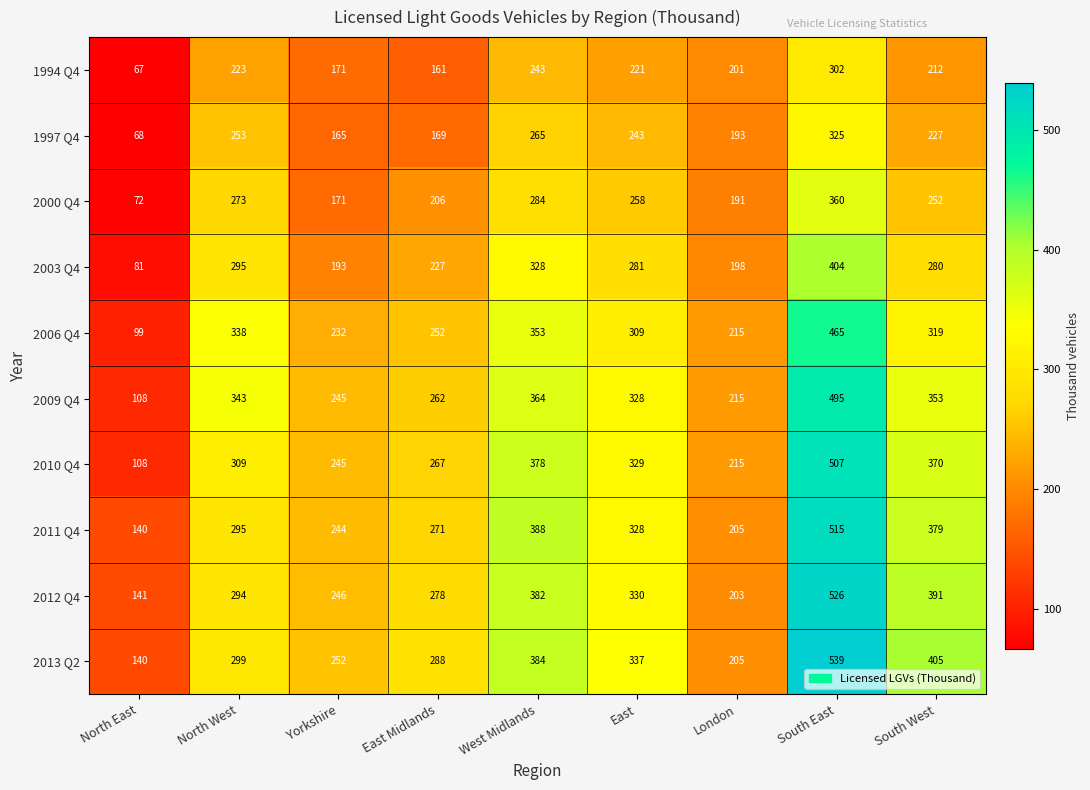

List the series in order of their peak value, lowest first.

1994 Q4, 1997 Q4, 2000 Q4, 2003 Q4, 2006 Q4, 2009 Q4, 2010 Q4, 2011 Q4, 2012 Q4, 2013 Q2